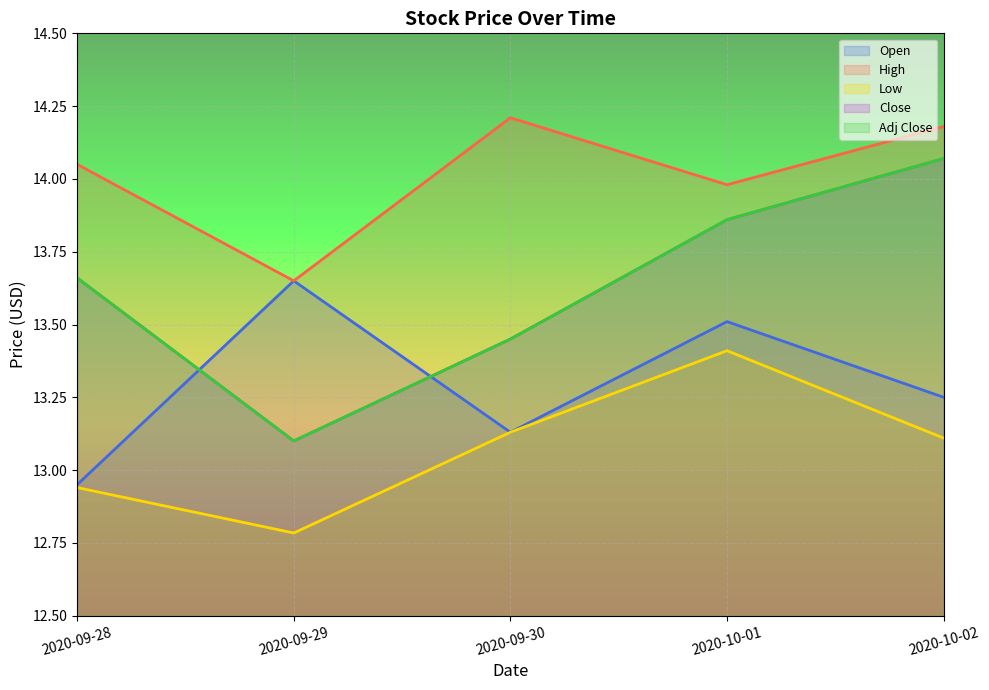

What is the difference between the maximum and minimum values in the Low series?

0.6